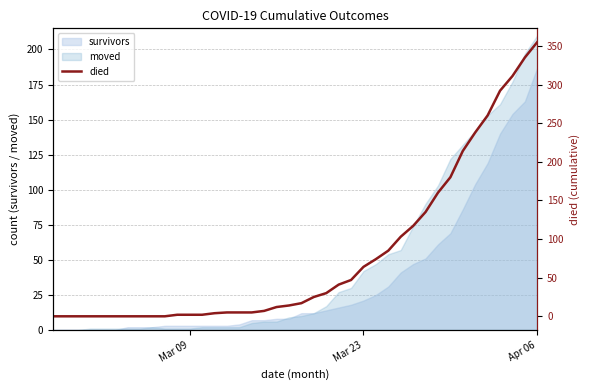

Which category has the highest value in the survivors series?

Apr 06